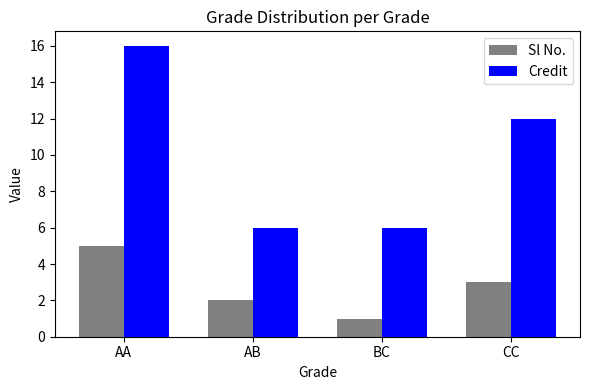

List the series in order of their overall mean, highest first.

Credit, Sl No.